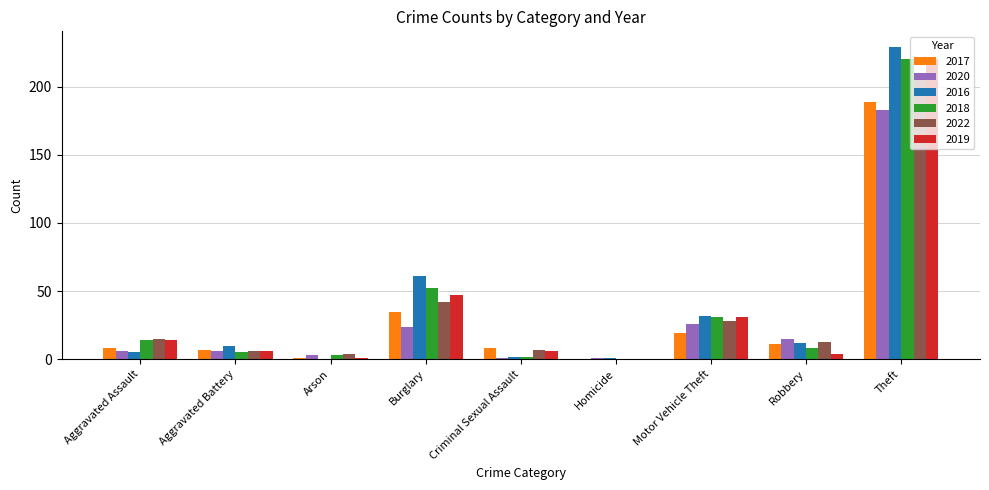

Where is 2016 nearest to the value 114?

Burglary